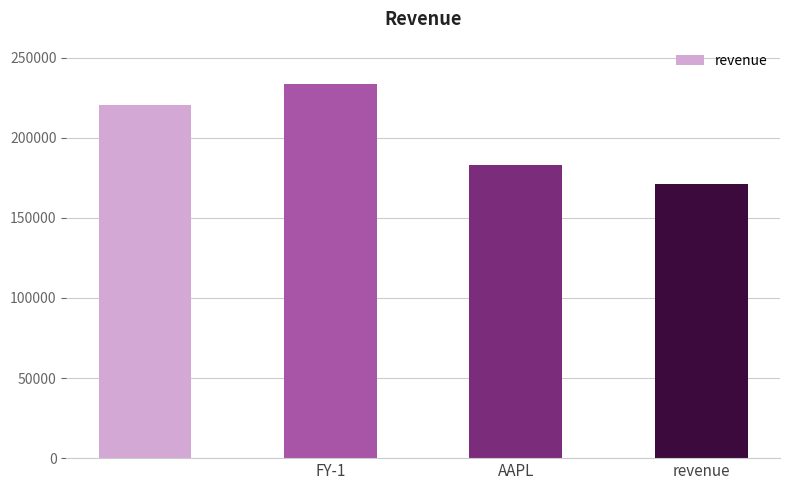

Count the number of data series in this chart.

1